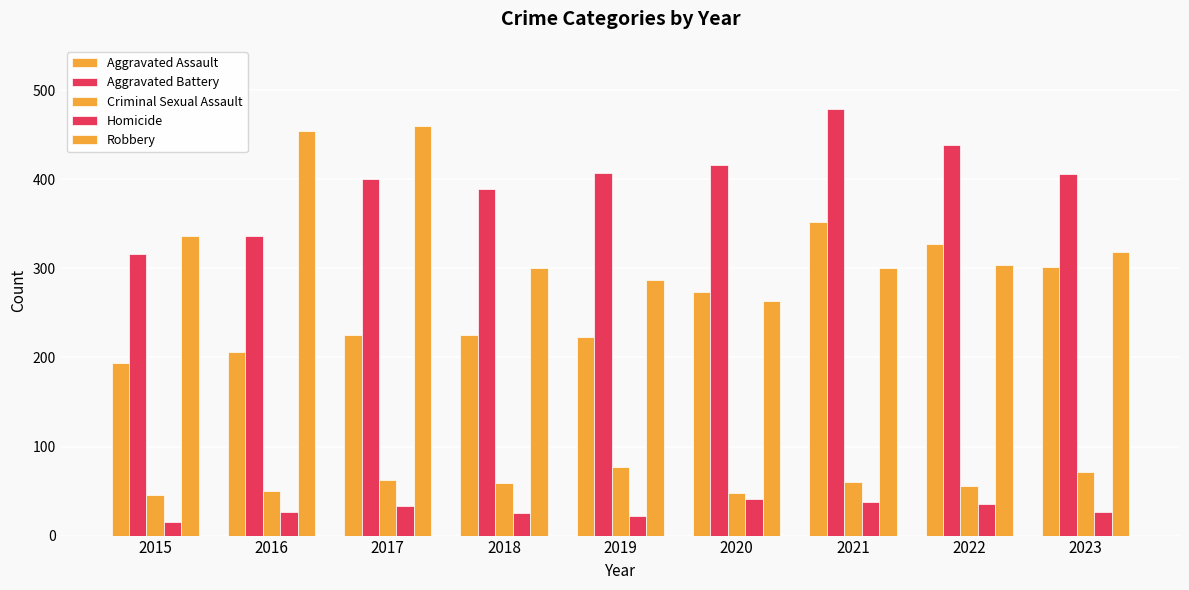

How many bars are there in total?

45